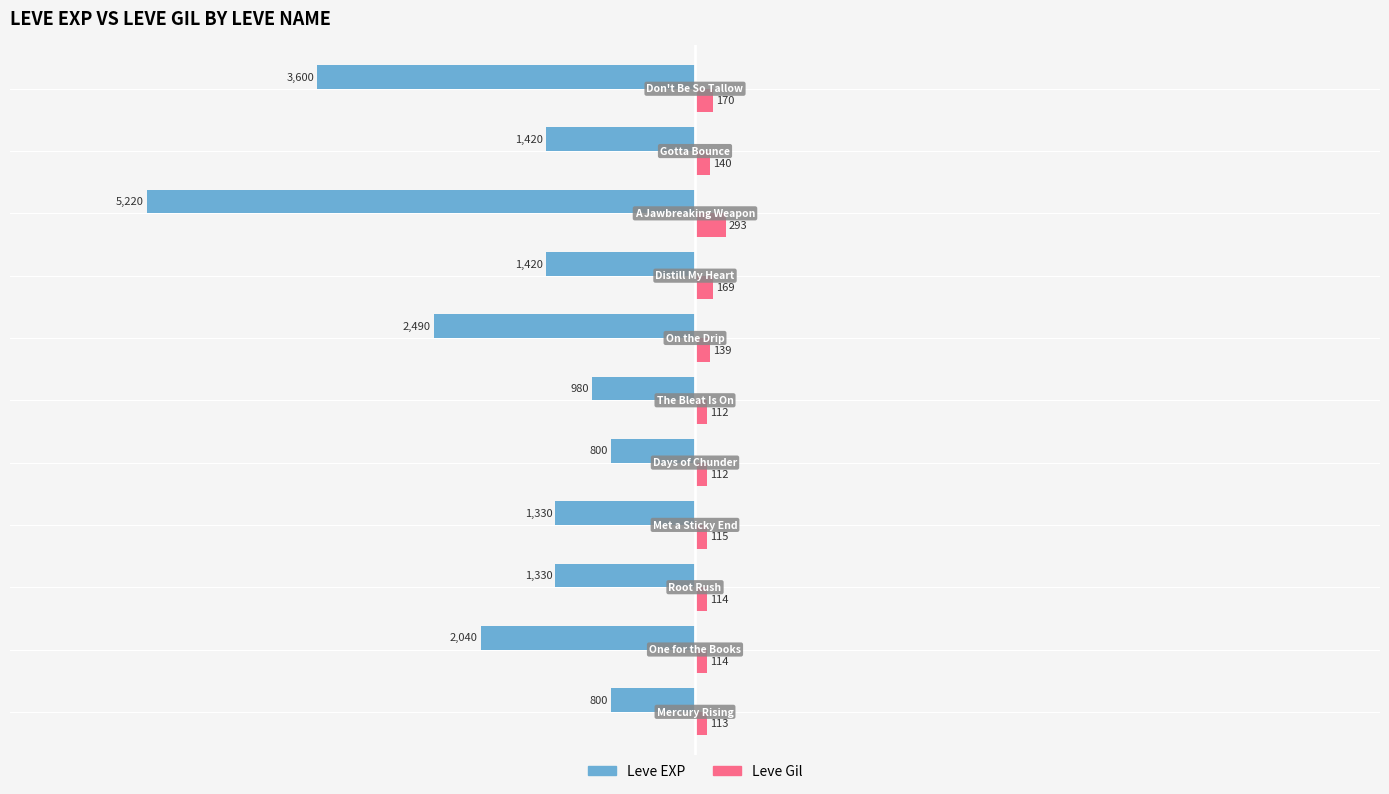

What is the difference between the maximum and second lowest values in the Leve Gil series?

181